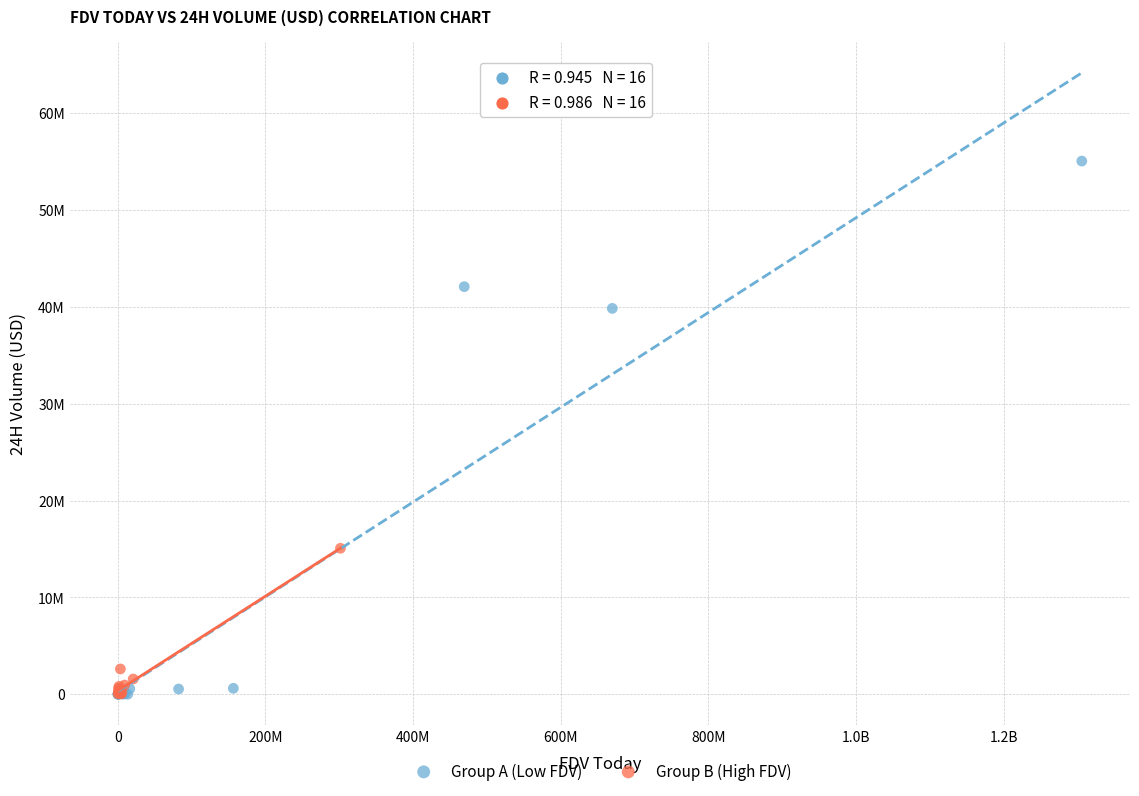

What are all the series names shown in the legend?

Group A (Low FDV), Group B (High FDV)